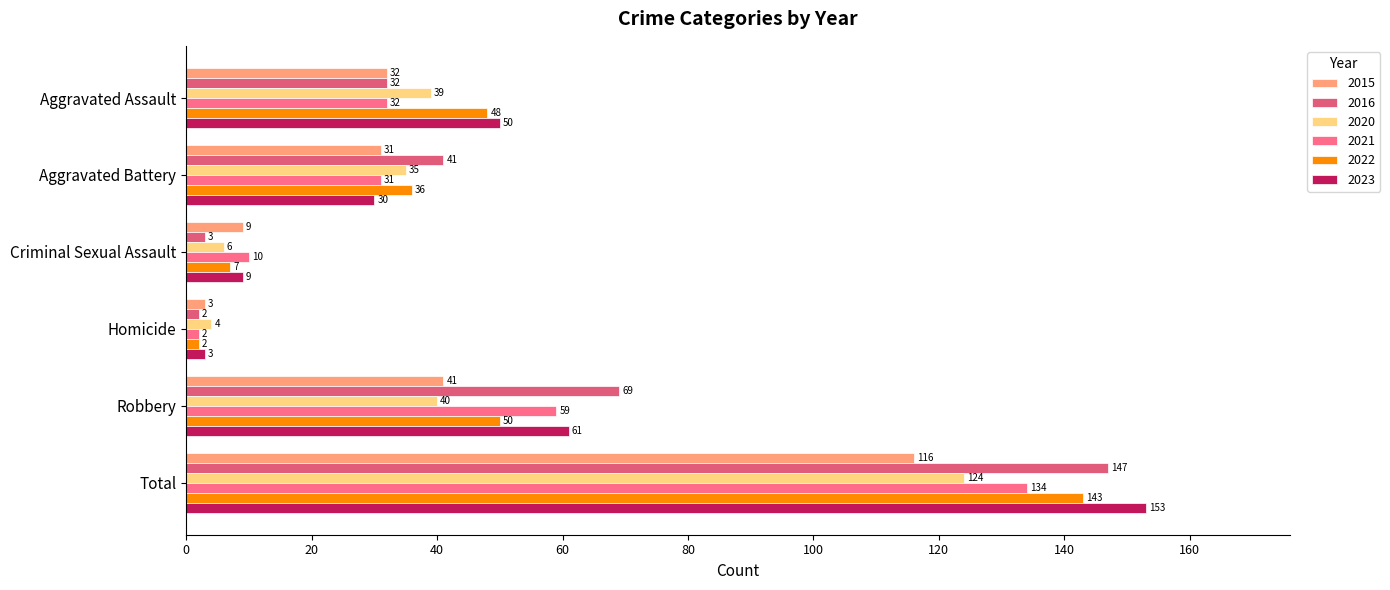

Reading left to right, extract all data points from this chart.

2015: Aggravated Assault=32	Aggravated Battery=31	Criminal Sexual Assault=9	Homicide=3	Robbery=41	Total=116
2016: Aggravated Assault=32	Aggravated Battery=41	Criminal Sexual Assault=3	Homicide=2	Robbery=69	Total=147
2020: Aggravated Assault=39	Aggravated Battery=35	Criminal Sexual Assault=6	Homicide=4	Robbery=40	Total=124
2021: Aggravated Assault=32	Aggravated Battery=31	Criminal Sexual Assault=10	Homicide=2	Robbery=59	Total=134
2022: Aggravated Assault=48	Aggravated Battery=36	Criminal Sexual Assault=7	Homicide=2	Robbery=50	Total=143
2023: Aggravated Assault=50	Aggravated Battery=30	Criminal Sexual Assault=9	Homicide=3	Robbery=61	Total=153